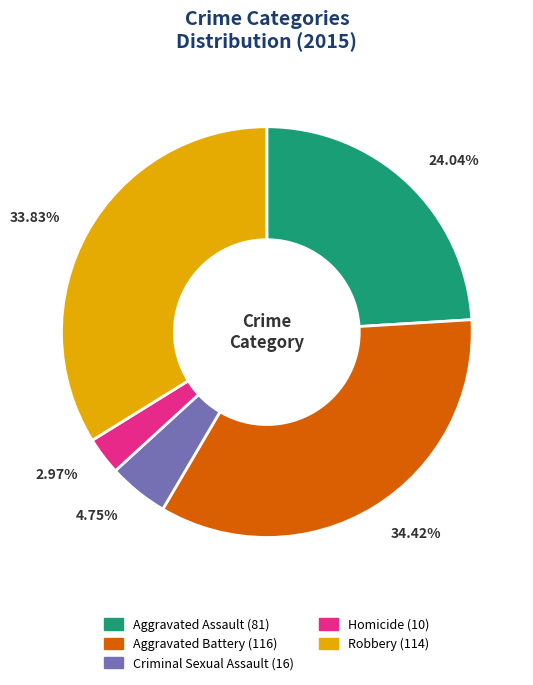

To the nearest percent, what percentage of the pie is Criminal Sexual Assault?

5%